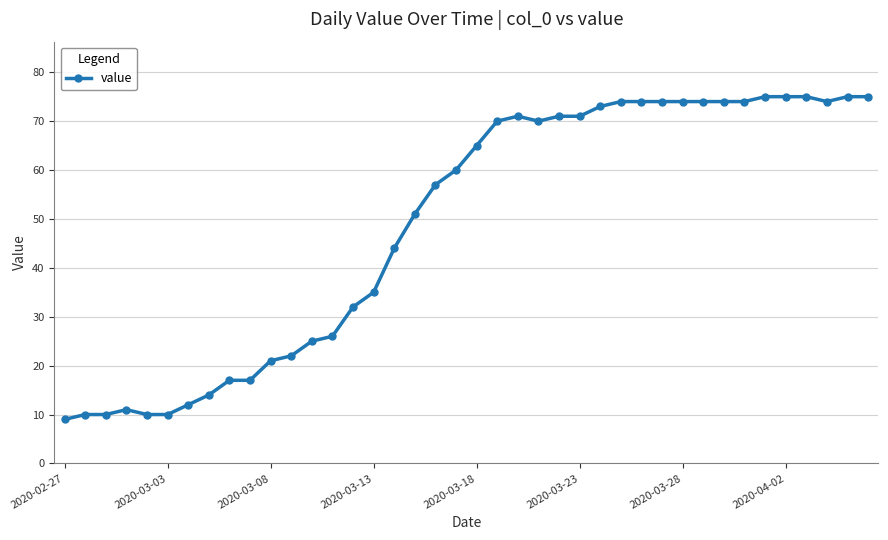

What is the smallest value displayed?

9